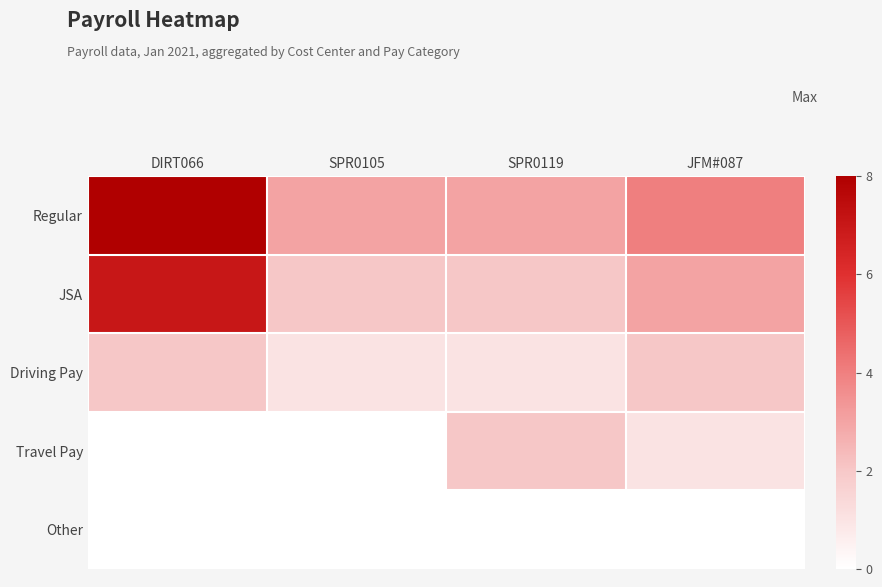

List the series in order of their overall mean, lowest first.

Other, Travel Pay, Driving Pay, JSA, Regular